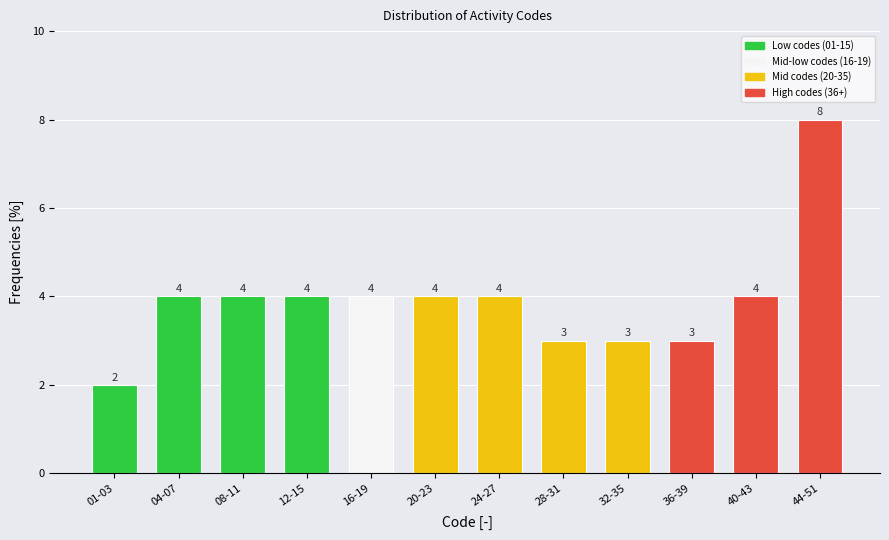

Reading left to right, extract all data points from this chart.

01-03=2	04-07=4	08-11=4	12-15=4	16-19=4	20-23=4	24-27=4	28-31=3	32-35=3	36-39=3	40-43=4	44-51=8